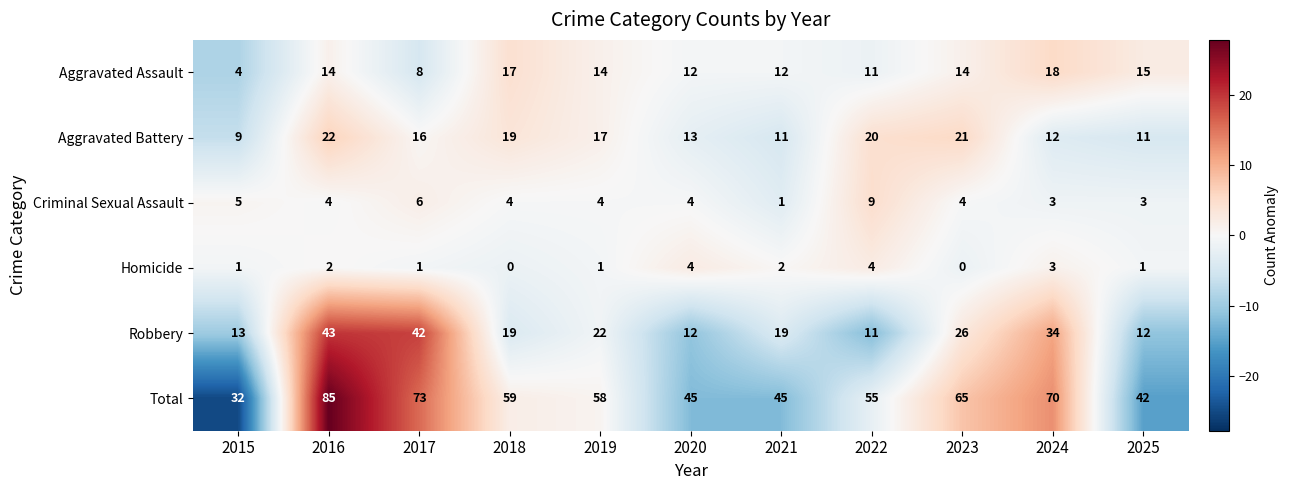

What is the average value of the Total series?

57